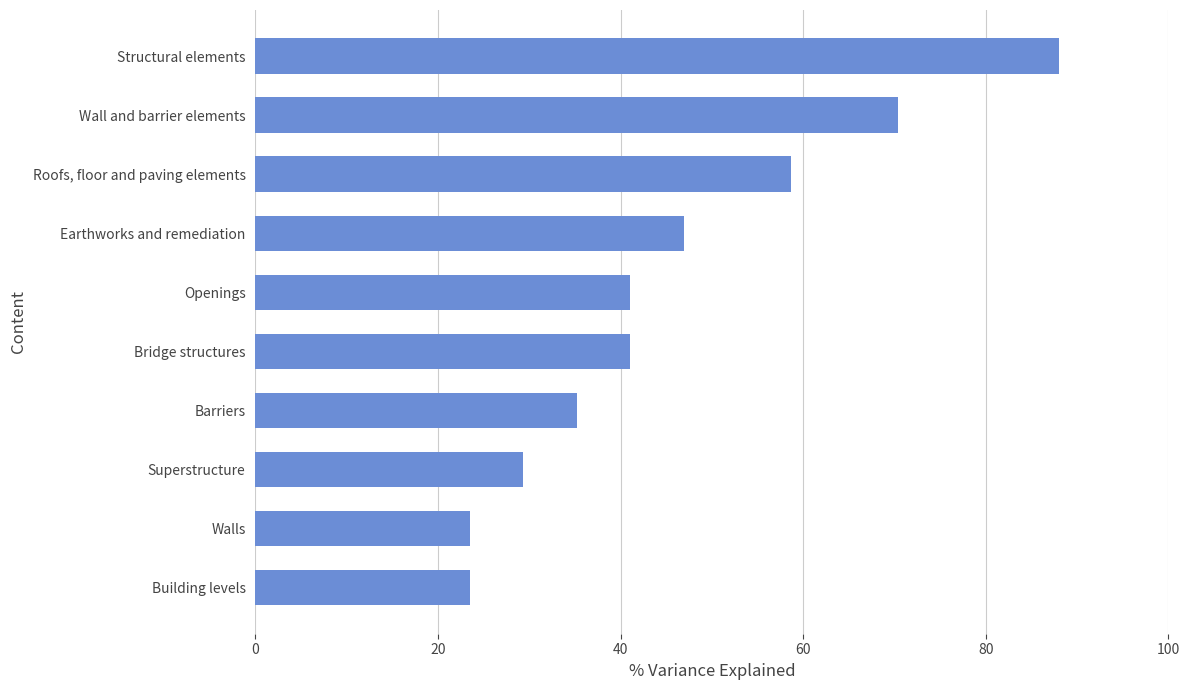

Is it true that the value at Bridge structures is 41.1?

True